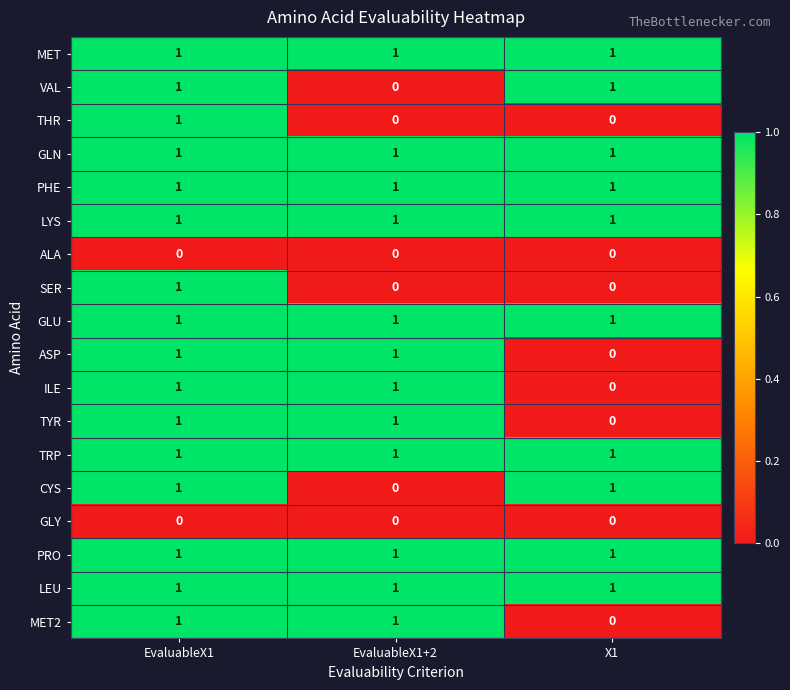

True or false: VAL has a value of 1 at X1.

True